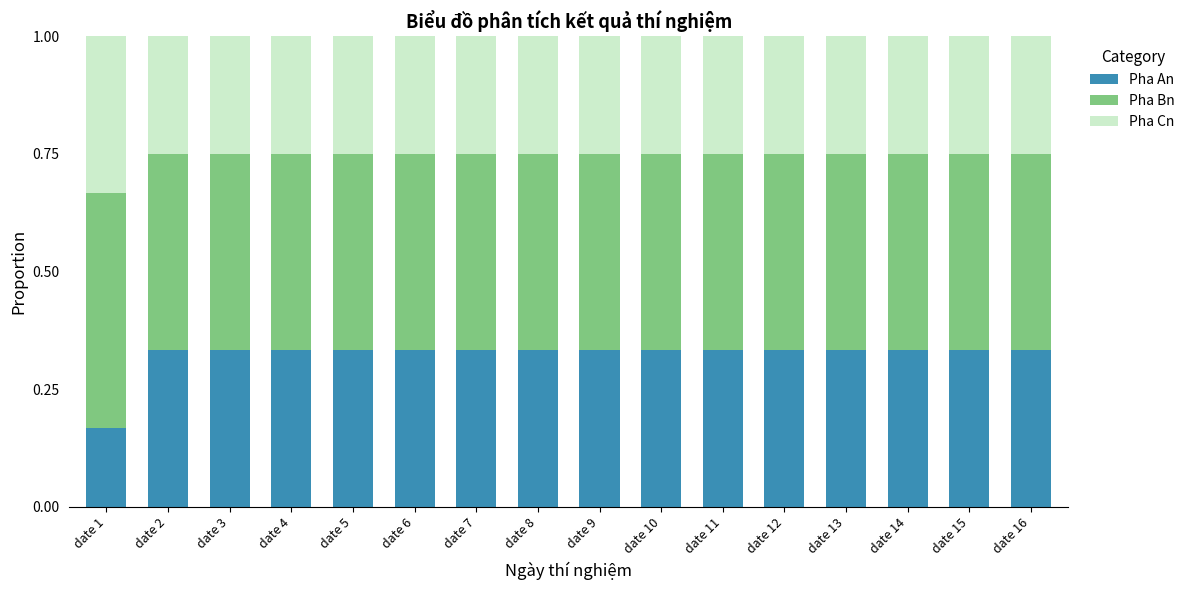

True or false: Pha An has a value of 0.1 at date 8.

False